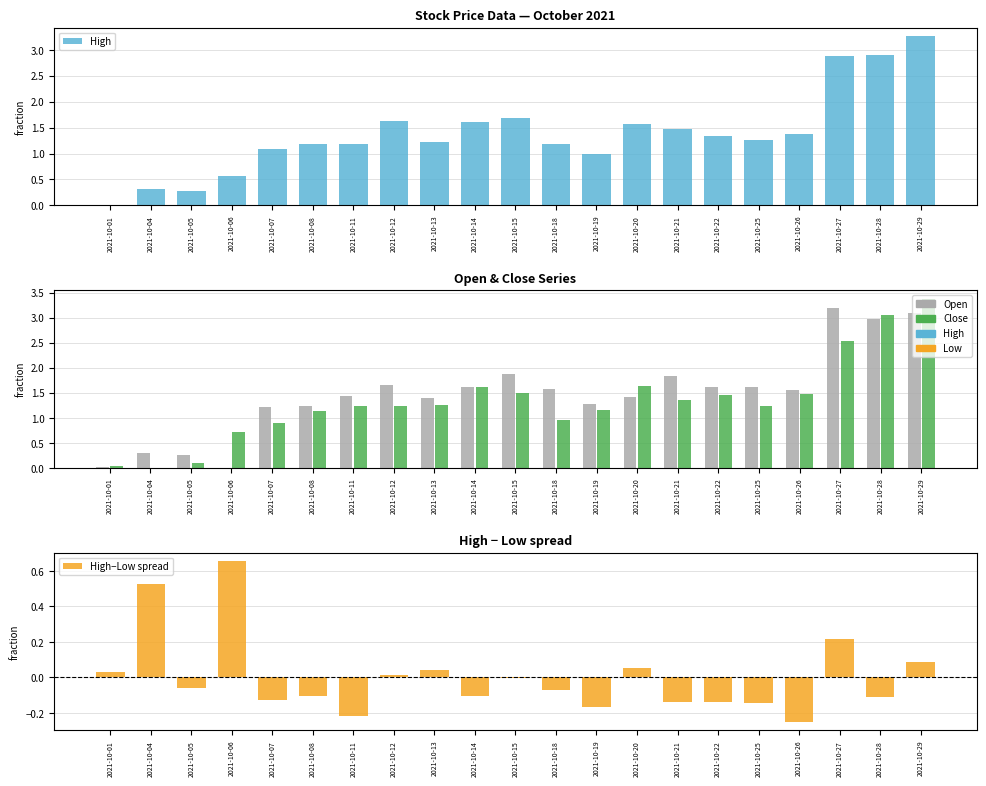

What is the difference between the maximum and second lowest values in the High series?

3.0